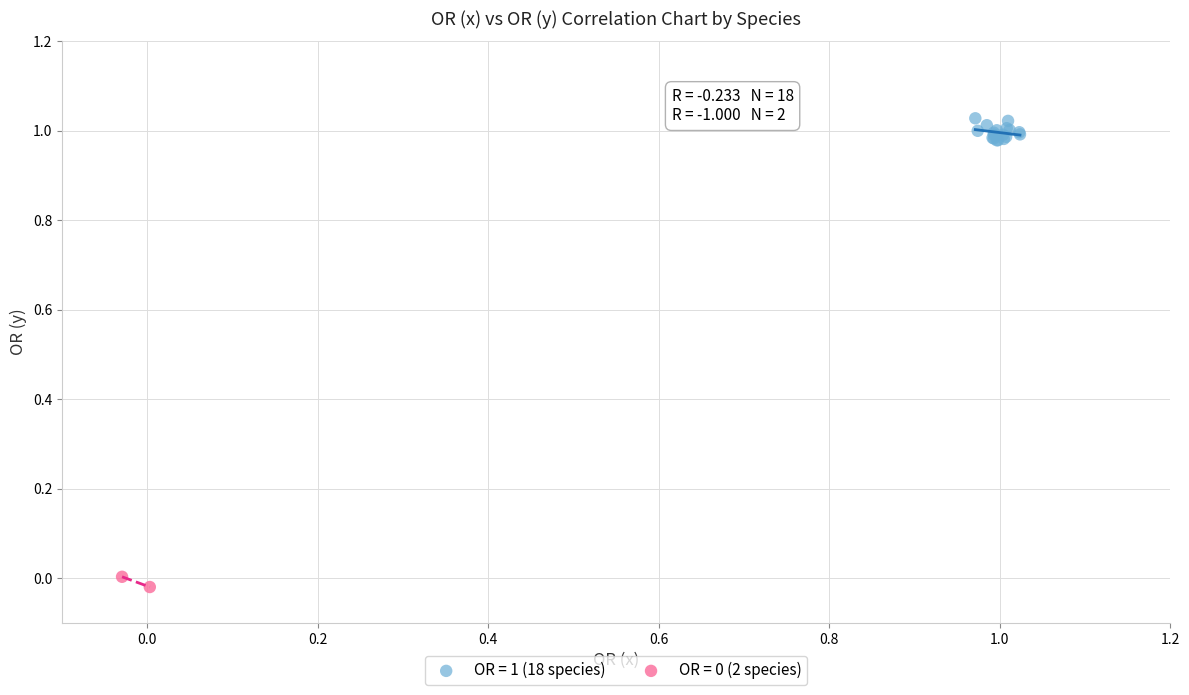

Which series contains the highest Y value?

OR = 1 (18 species)